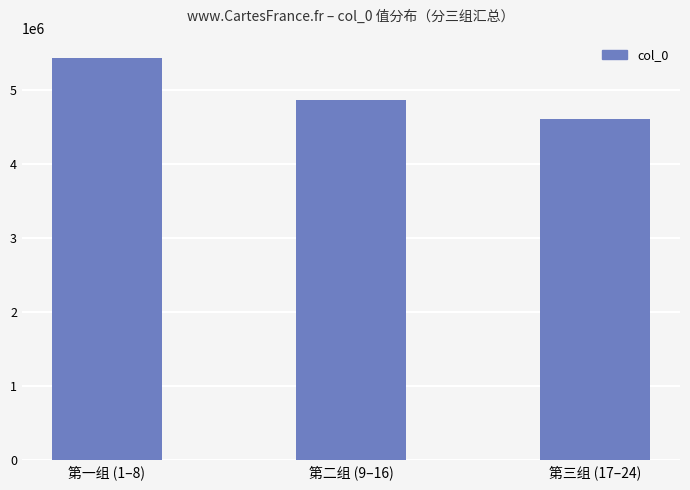

What is the average value?

4964659